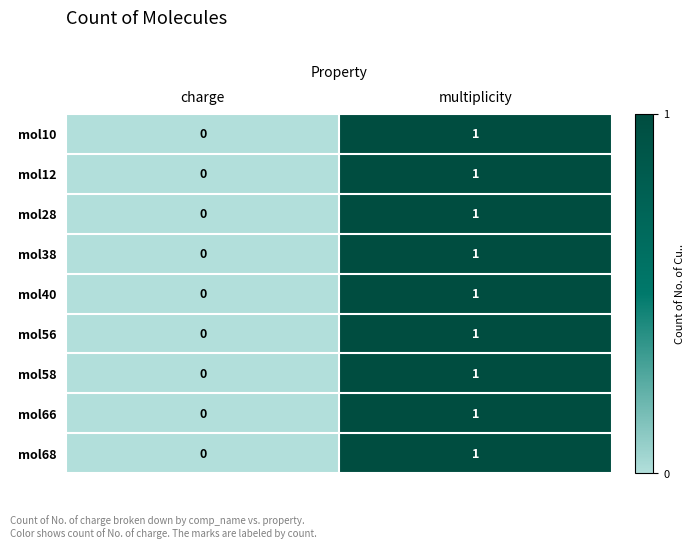

Count the number of data series in this chart.

9